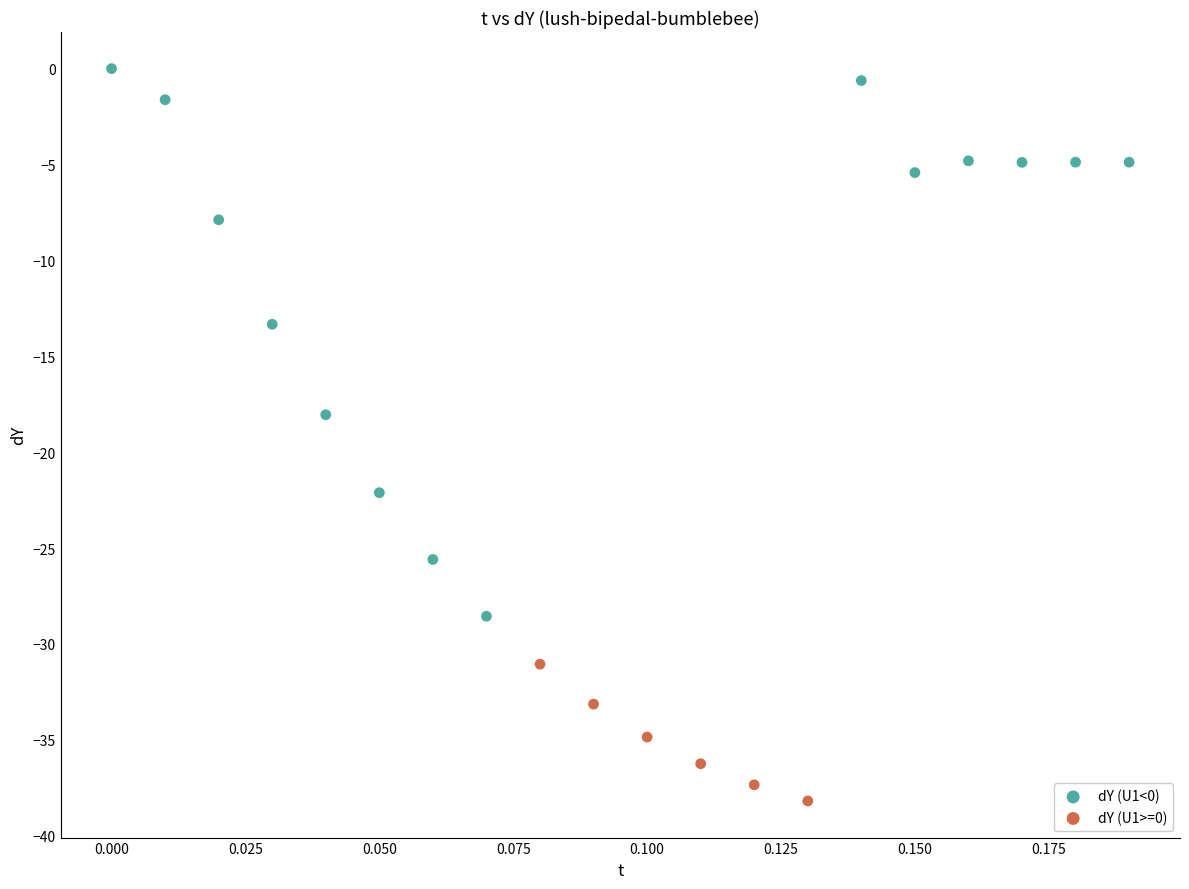

Which series has the largest Y range (max minus min)?

dY (U1<0)